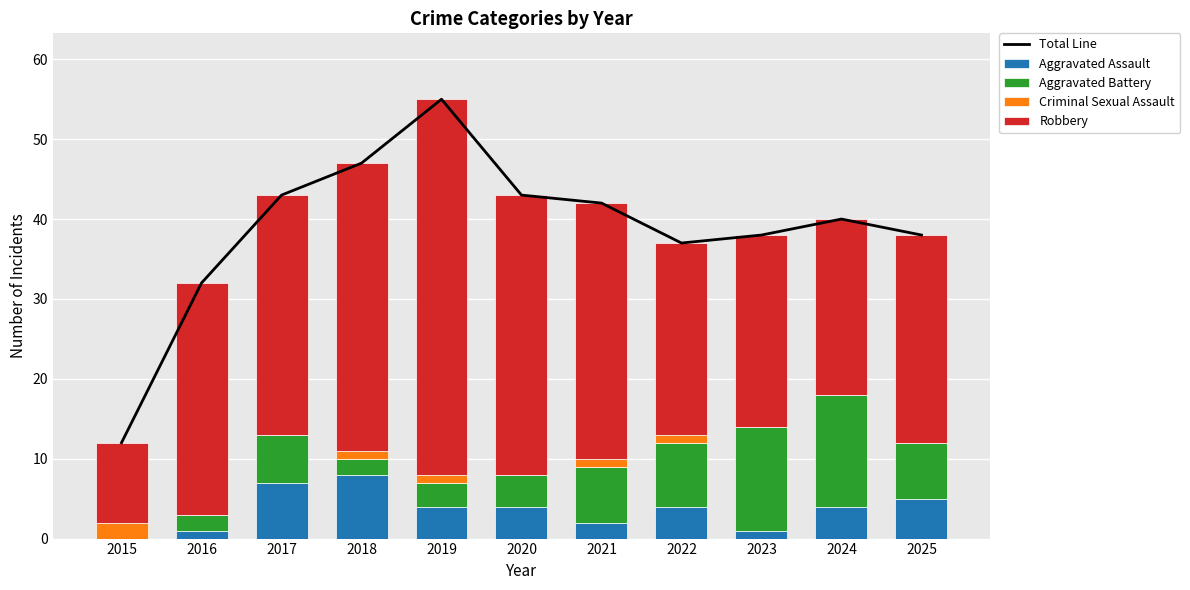

Is the value of Criminal Sexual Assault at 2025 greater than the value of Aggravated Battery at 2024?

No